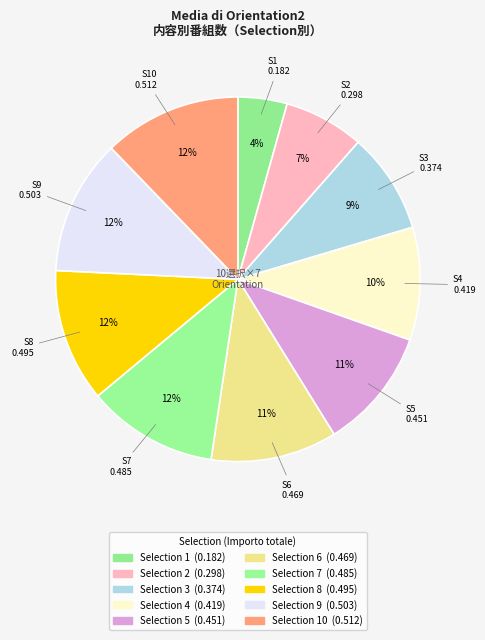

Count the number of slices in the pie.

10